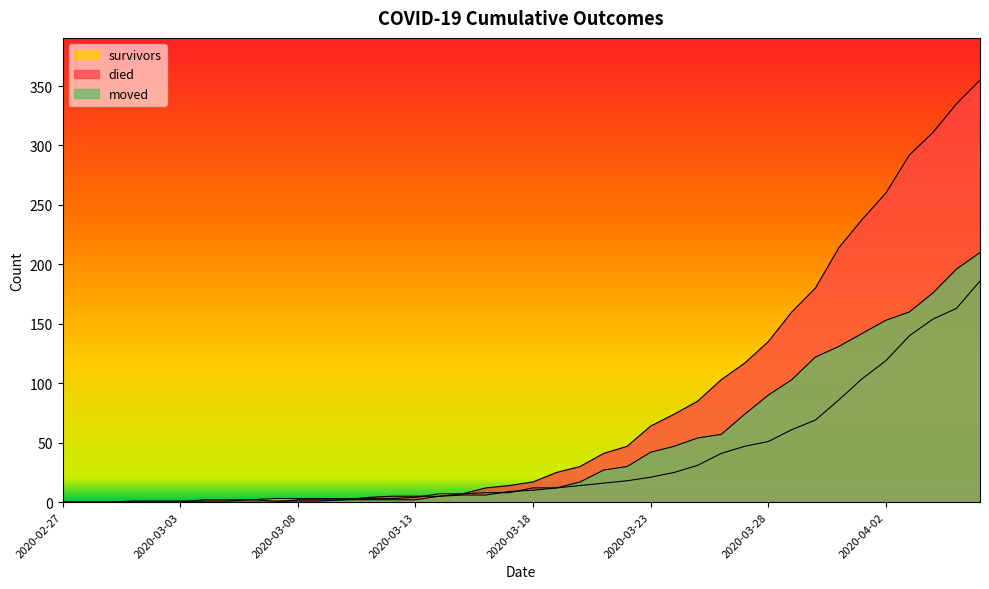

Which series has the largest total across all categories?

died